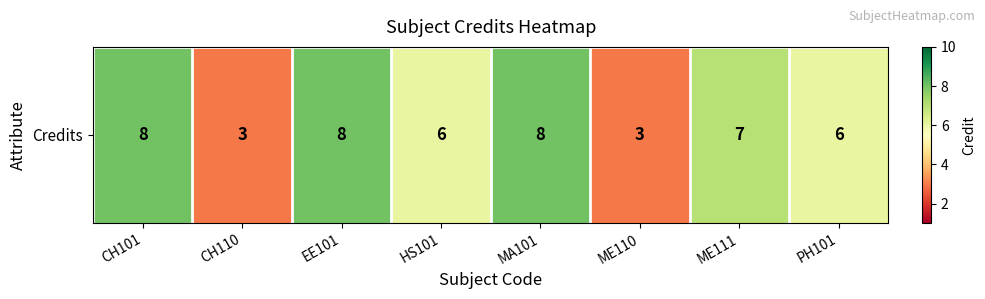

Count the values in the range 6 to 8.

6